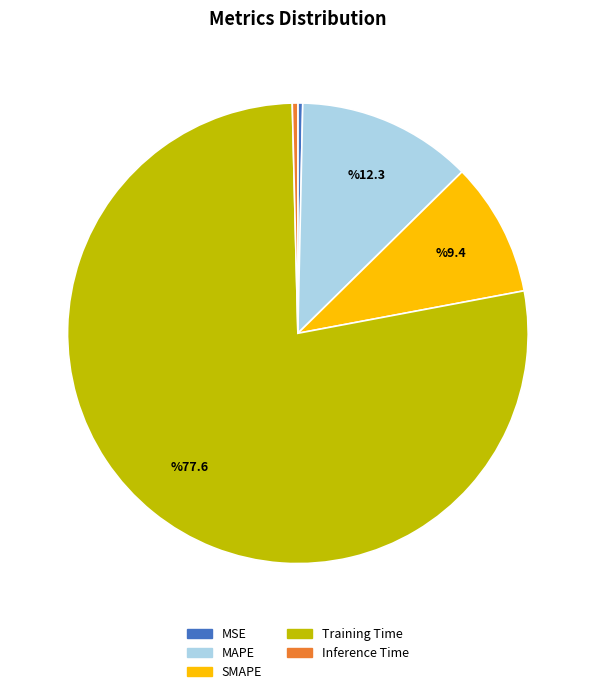

Which category has the biggest portion of the pie?

Training Time